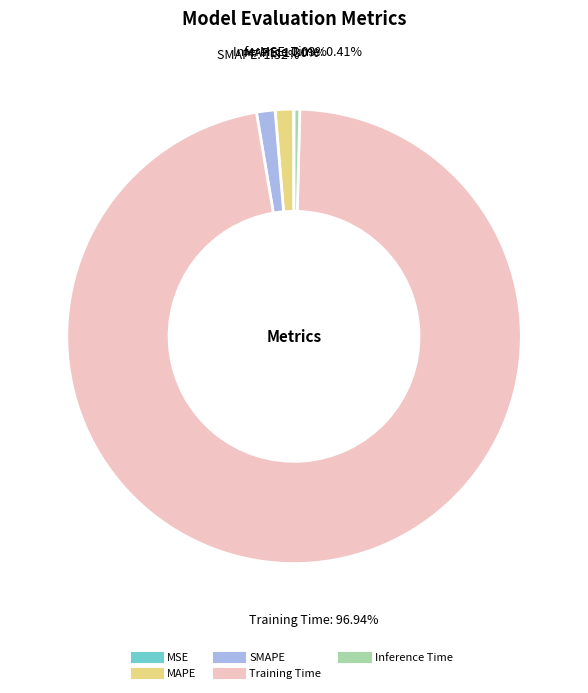

Does any single category account for the majority?

Yes